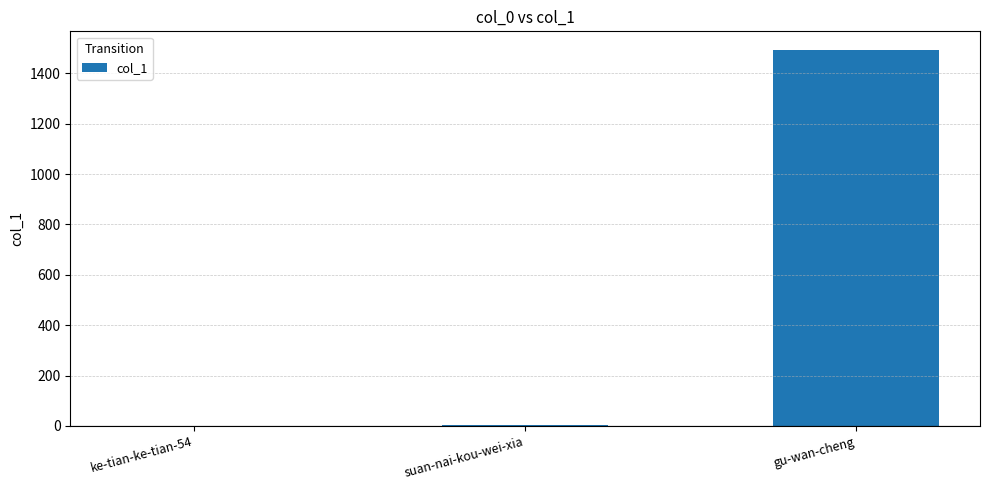

Where is the data nearest to the value 746?

suan-nai-kou-wei-xia